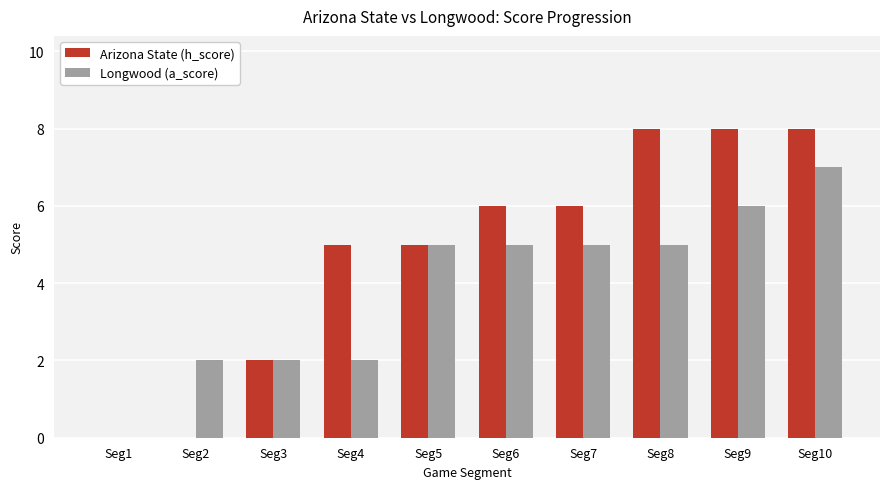

Reading left to right, extract all data points from this chart.

Arizona State (h_score): 0	0	2	5	5	6	6	8	8	8
Longwood (a_score): 0	2	2	2	5	5	5	5	6	7